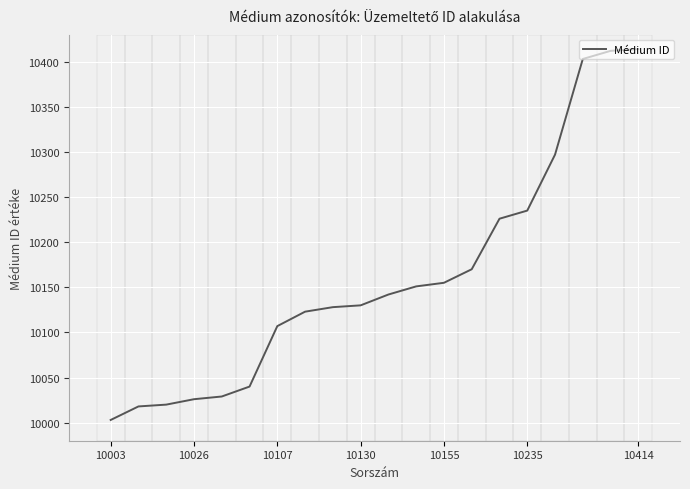

True or false: Médium ID has a value of 17567 at 10026.

False